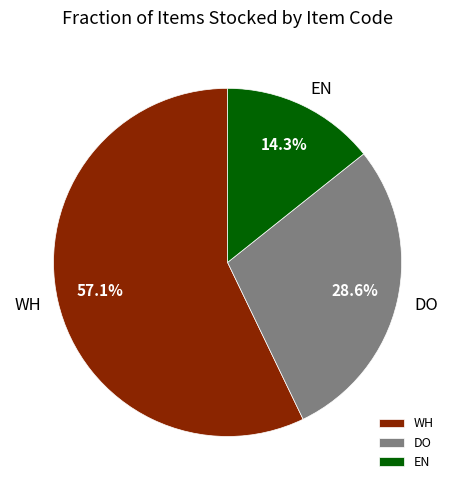

Which has a higher value, DO or EN?

DO